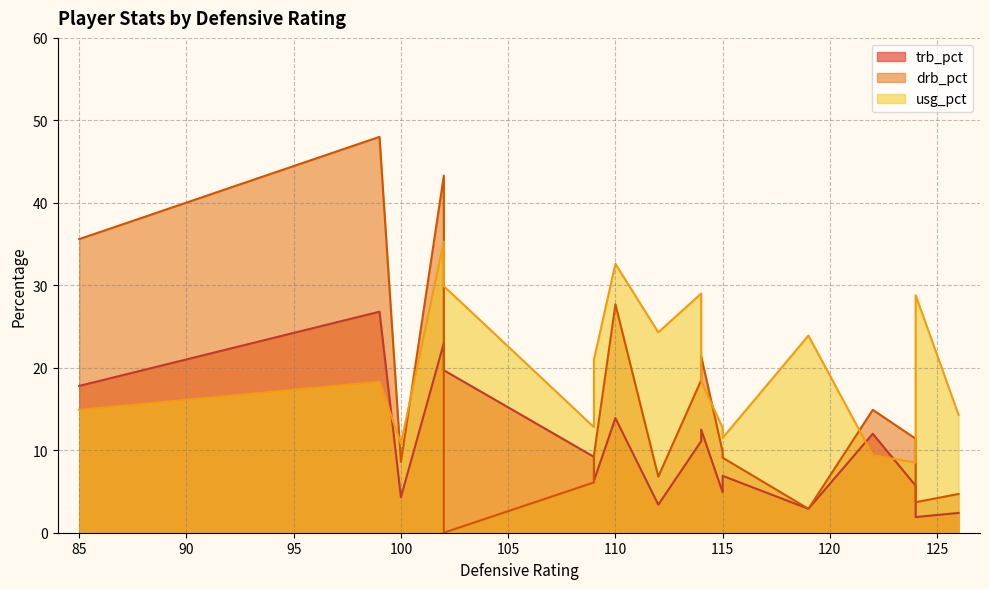

What is the average value of the trb_pct series?

10.3